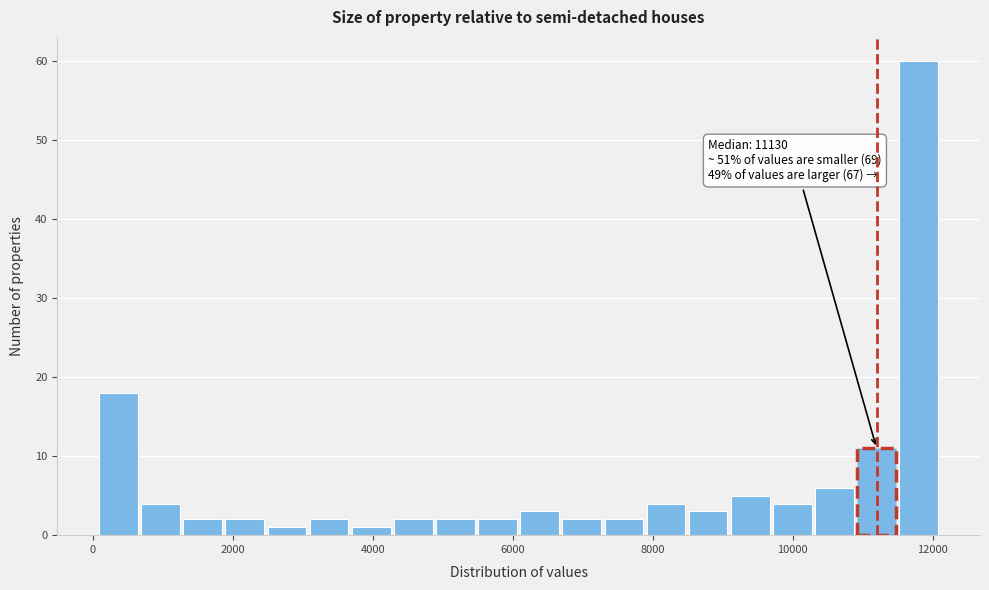

Around what value on the x-axis is the tallest bar? Give the approximate position of its centre, as read against the axis.

11800